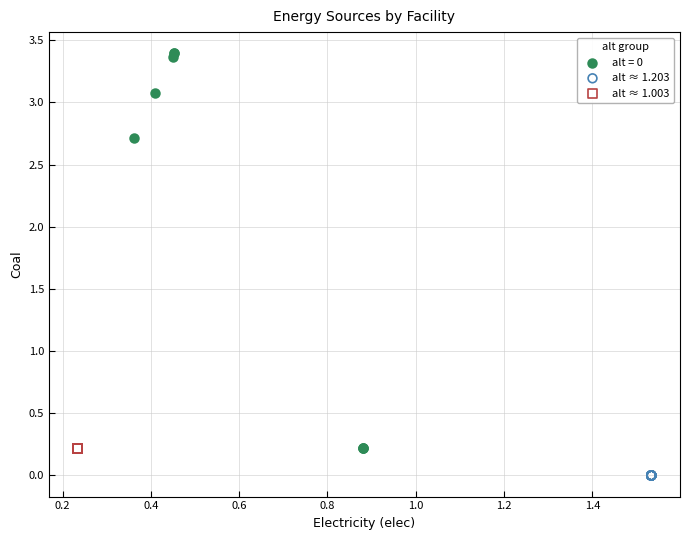

Which series reaches the maximum Y coordinate?

alt = 0